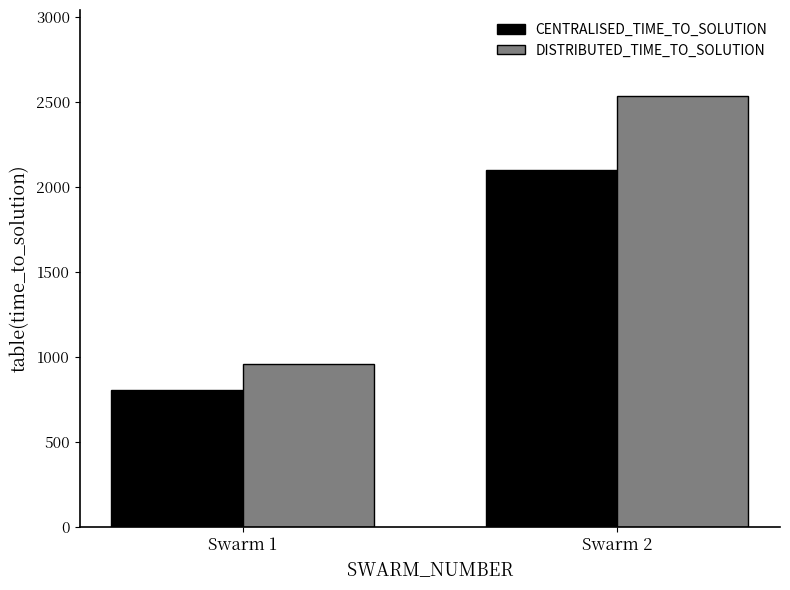

What is the difference between the CENTRALISED_TIME_TO_SOLUTION values at Swarm 1 and Swarm 2?

1295